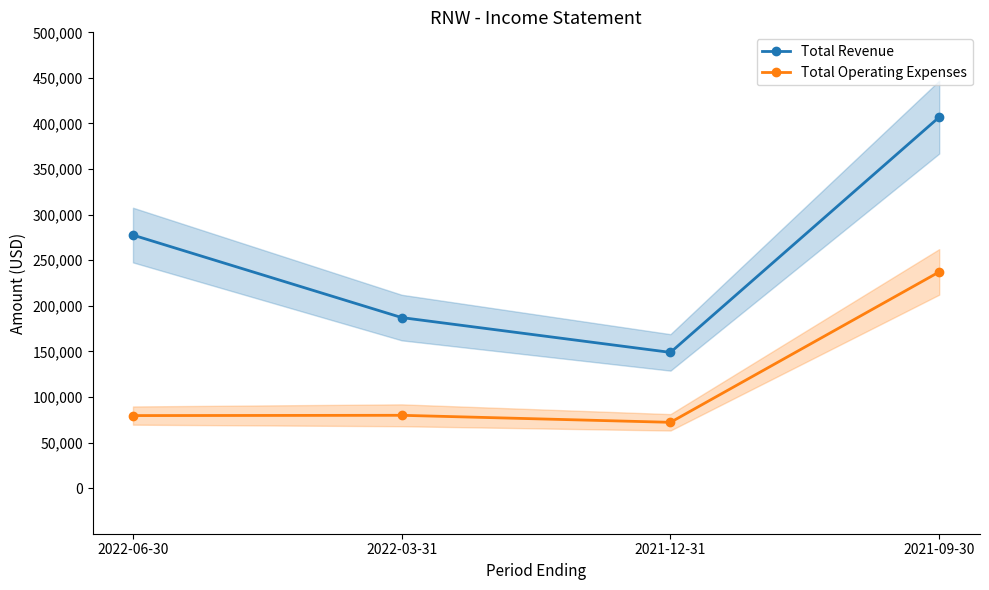

What position from the right is 2021-09-30?

1